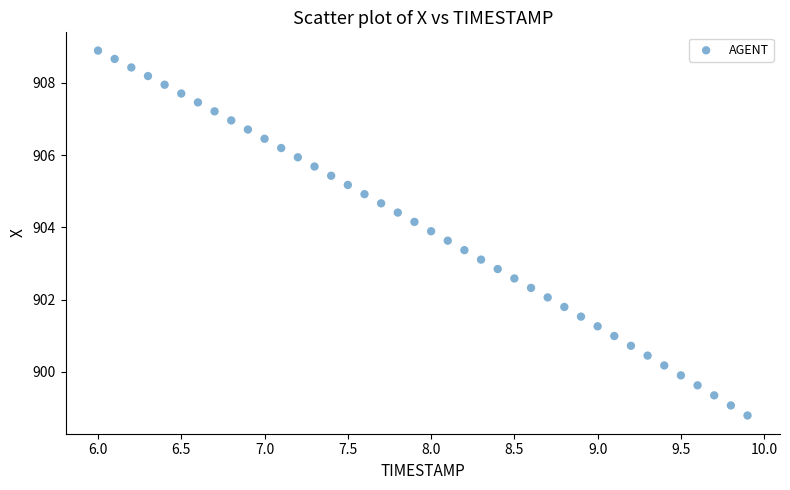

What is the range of X values (max minus min)?

3.9